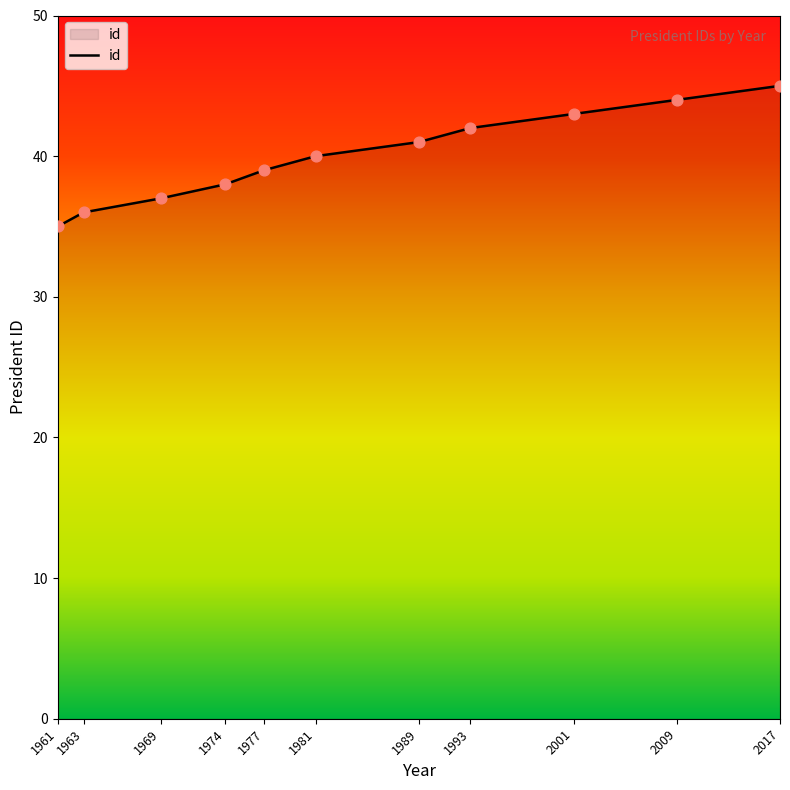

Which has a higher value, 1993 or 1977?

1993